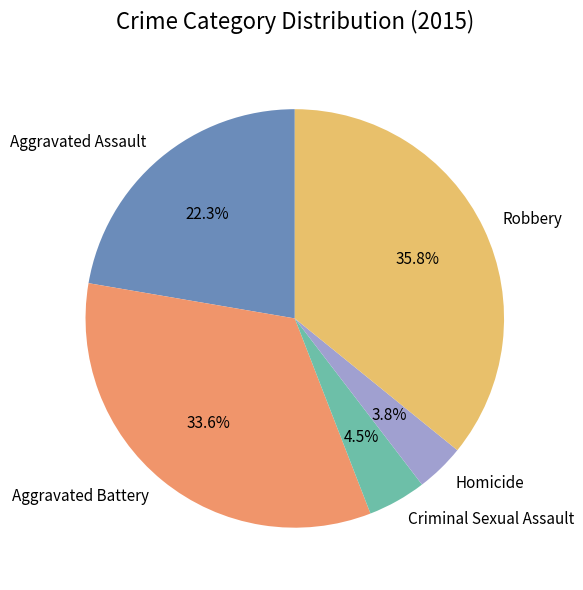

Rank the categories by value from highest to lowest.

Robbery, Aggravated Battery, Aggravated Assault, Criminal Sexual Assault, Homicide